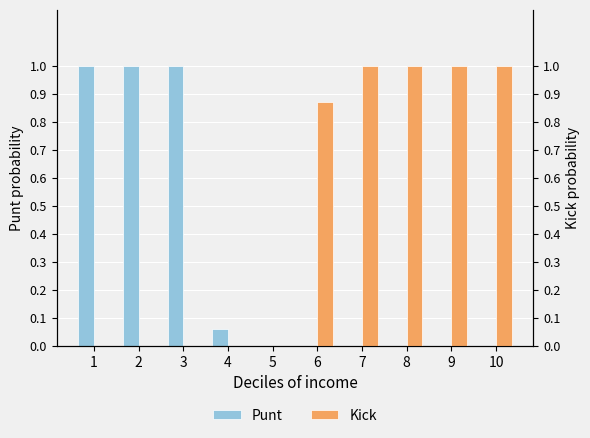

How many groups of bars are there?

10